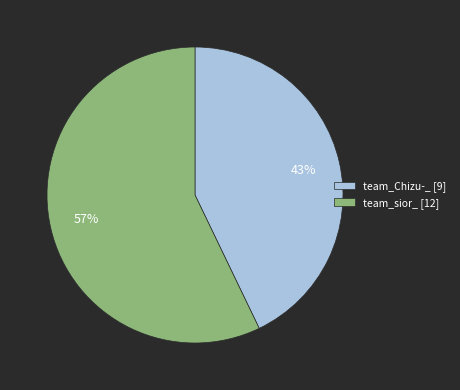

Is there any slice that represents more than half of the pie?

Yes